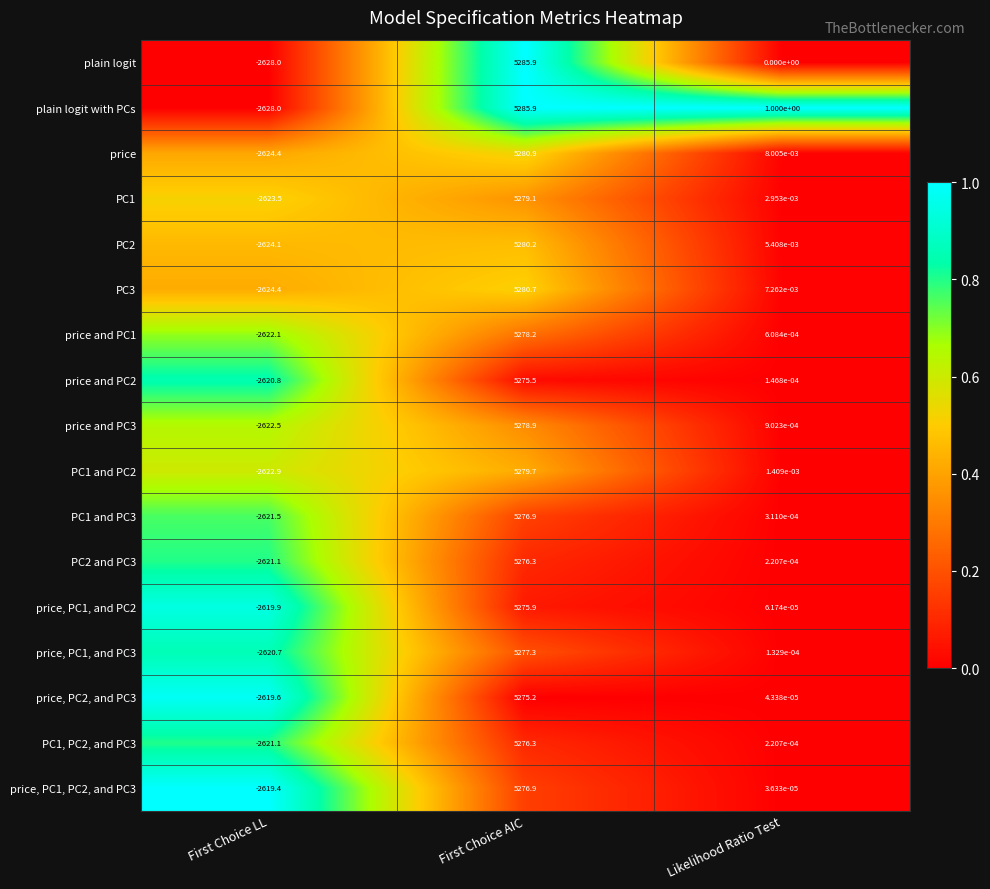

At how many categories does at least one series exceed 0?

2